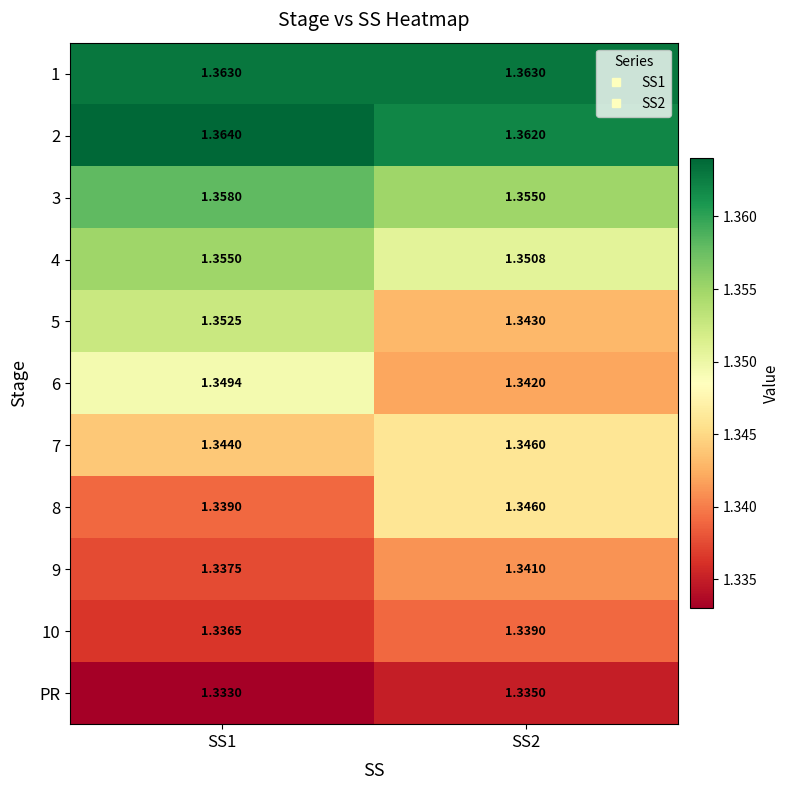

Is the value of PR at SS2 greater than the value of 3 at SS2?

No